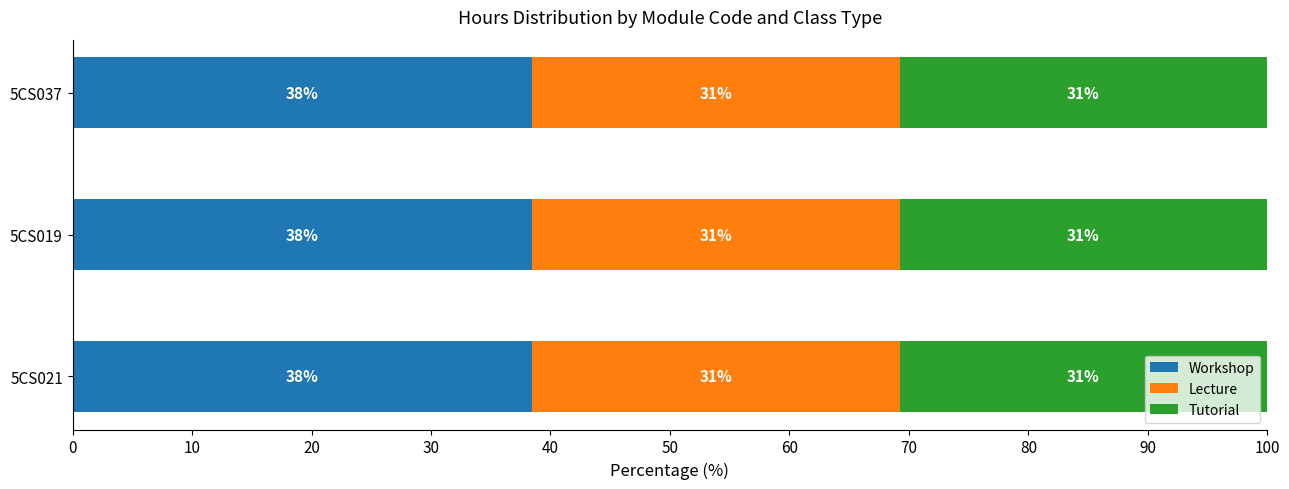

What are all the series names shown in the legend?

Workshop, Lecture, Tutorial